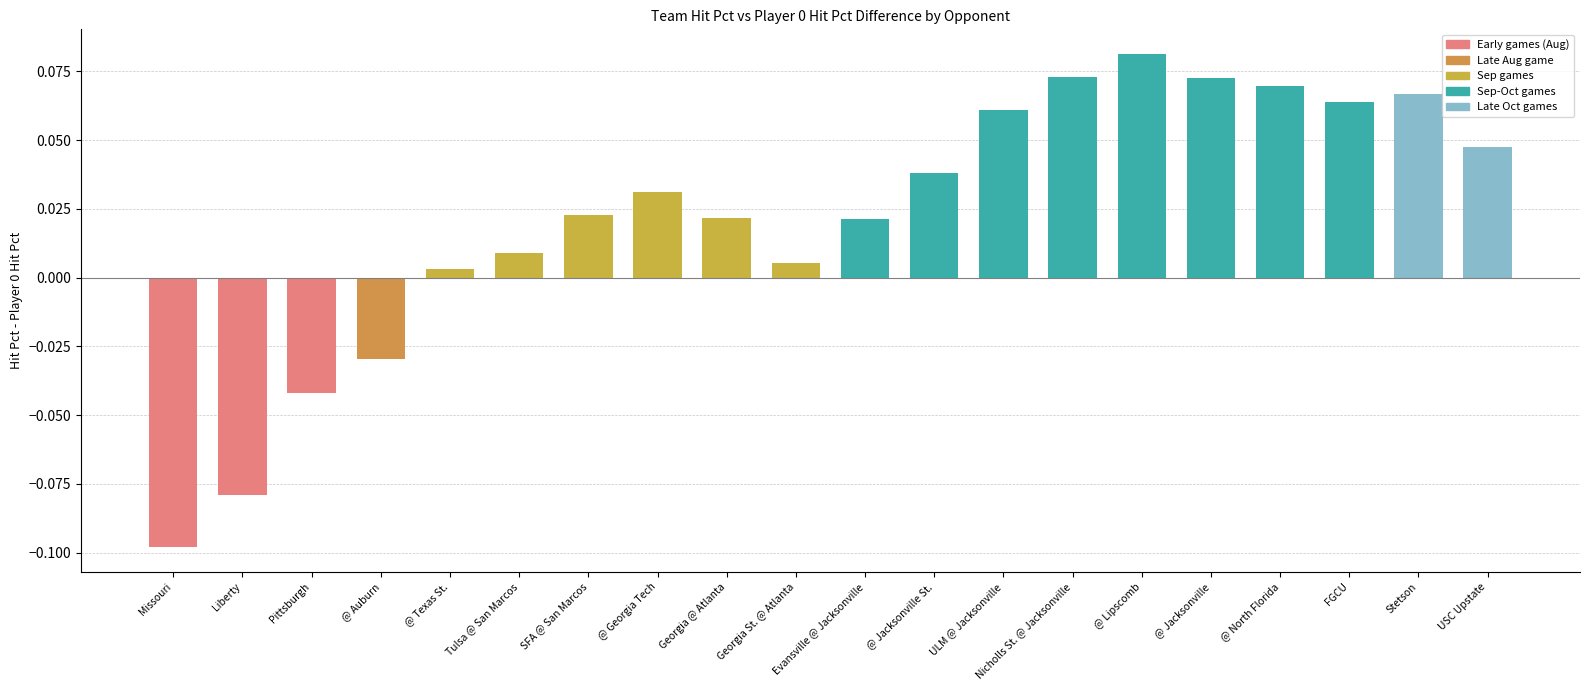

At which label does the data first exceed 0?

@ Texas St.